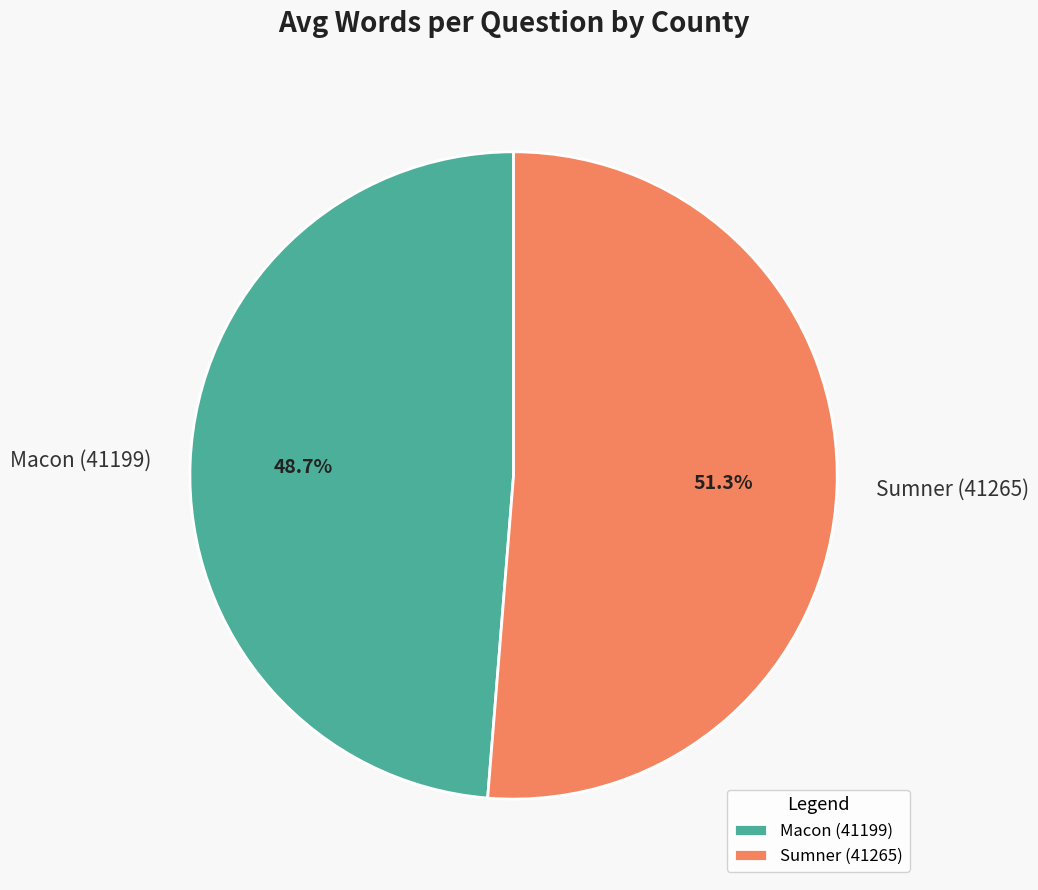

Is there any slice that represents more than half of the pie?

Yes